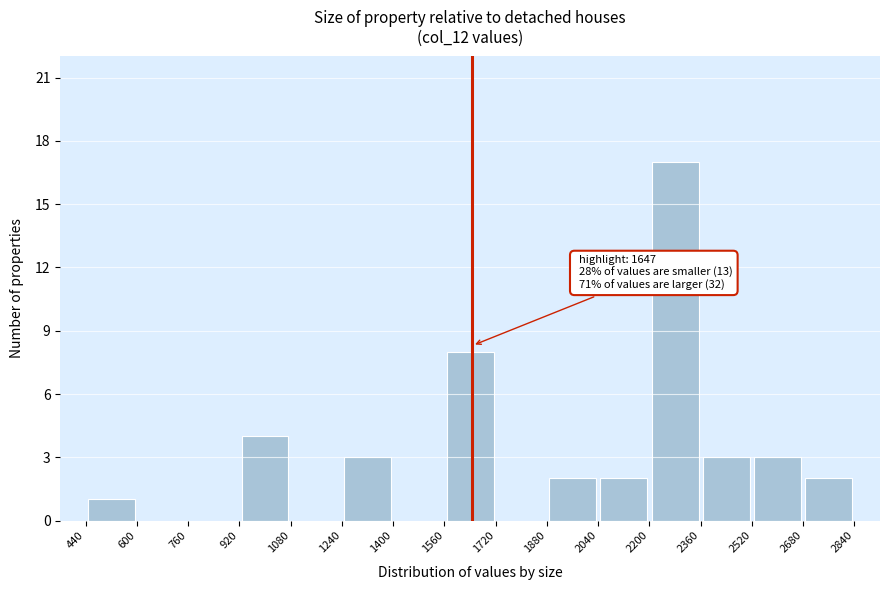

Which range on the x-axis has the tallest bar?

2200 to 2360